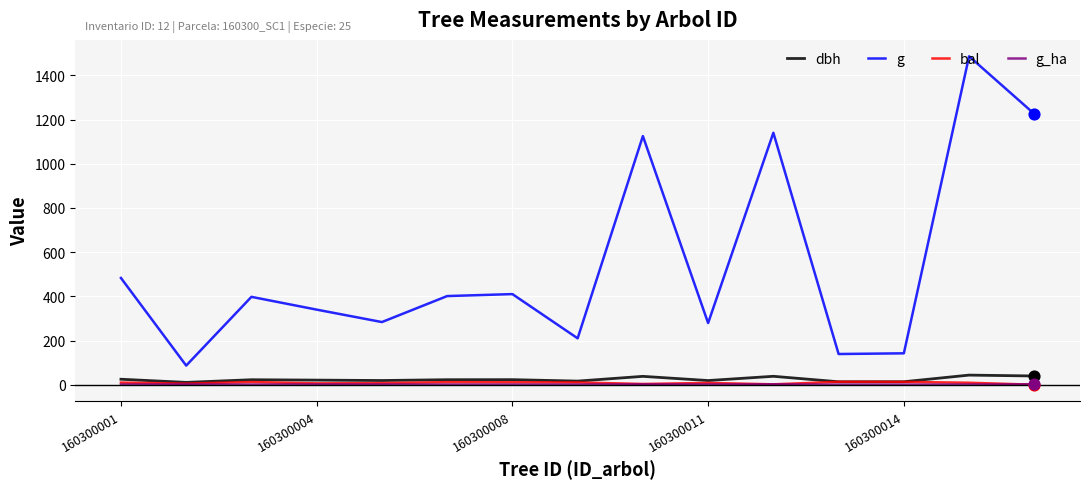

Which series has the largest total across all categories?

g